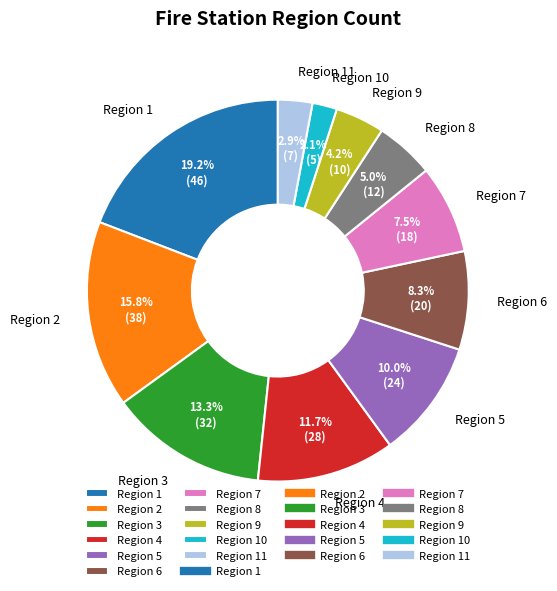

How much of the chart is everything except Region 9?

95.8%